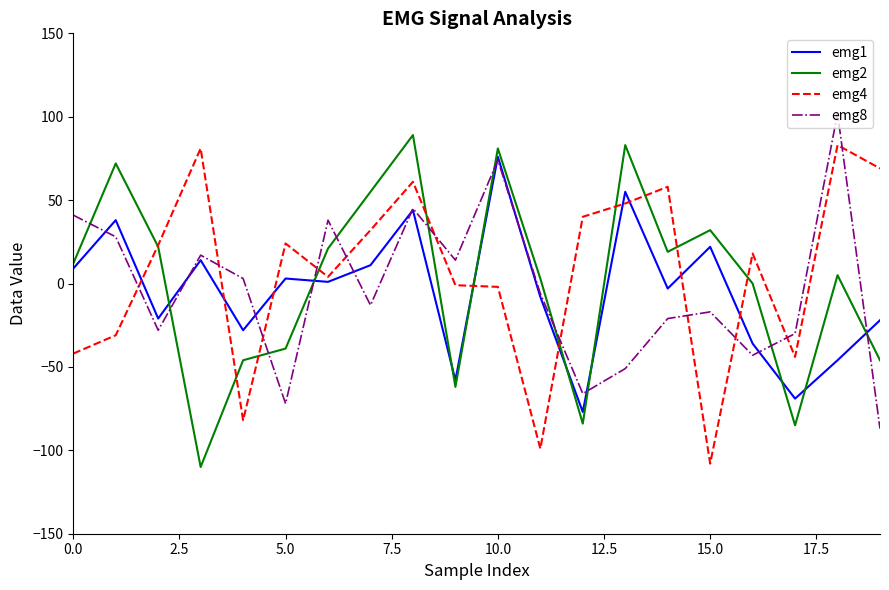

What is the lowest value of the emg1 series?

-77